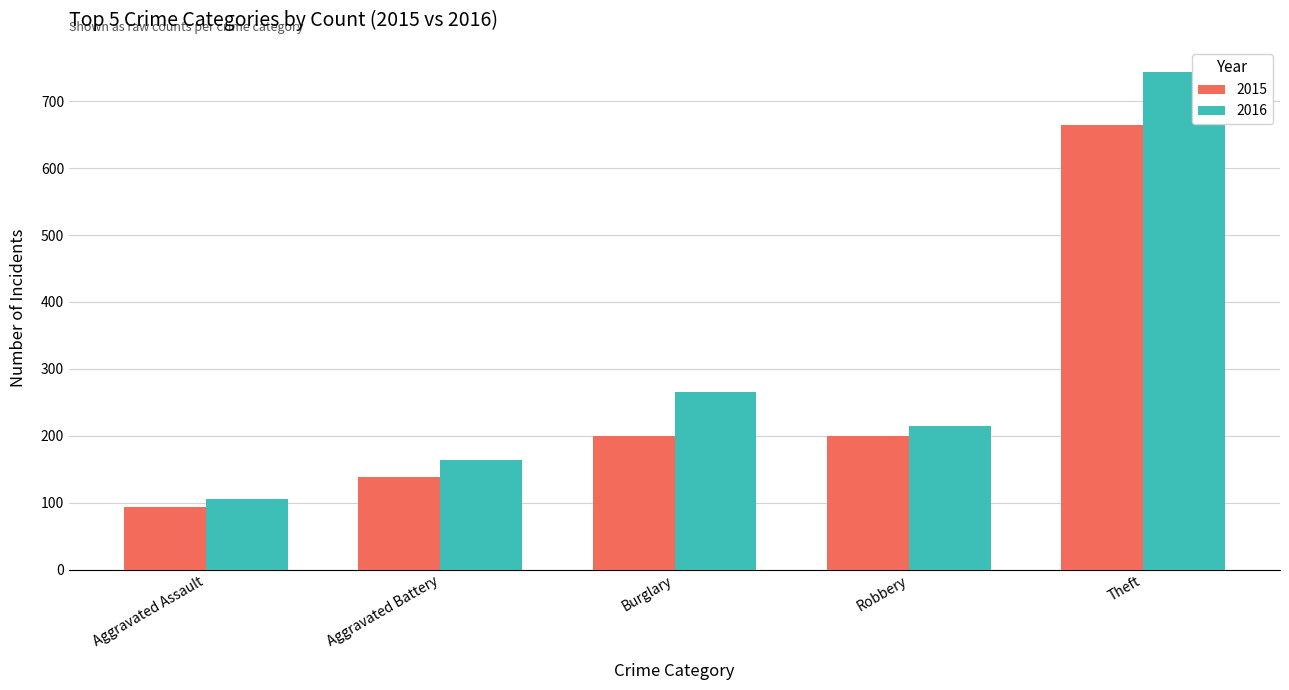

What is the difference between the second highest and minimum values in the 2016 series?

160